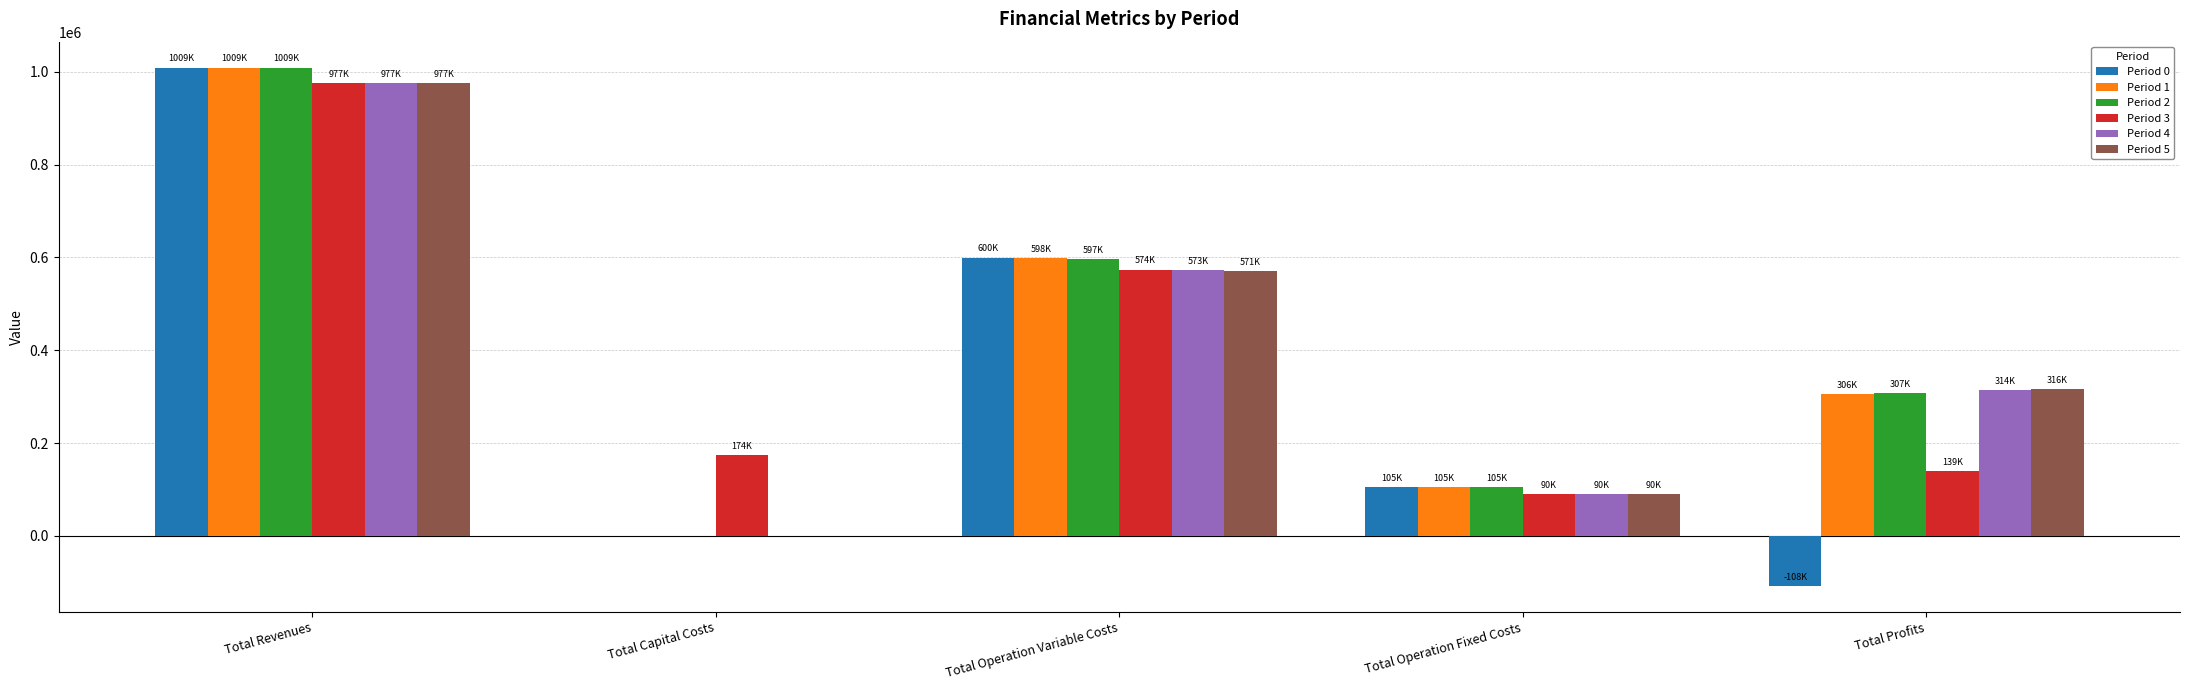

What is the sum of the Period 0 values at Total Capital Costs and Total Profits?

-107926.9